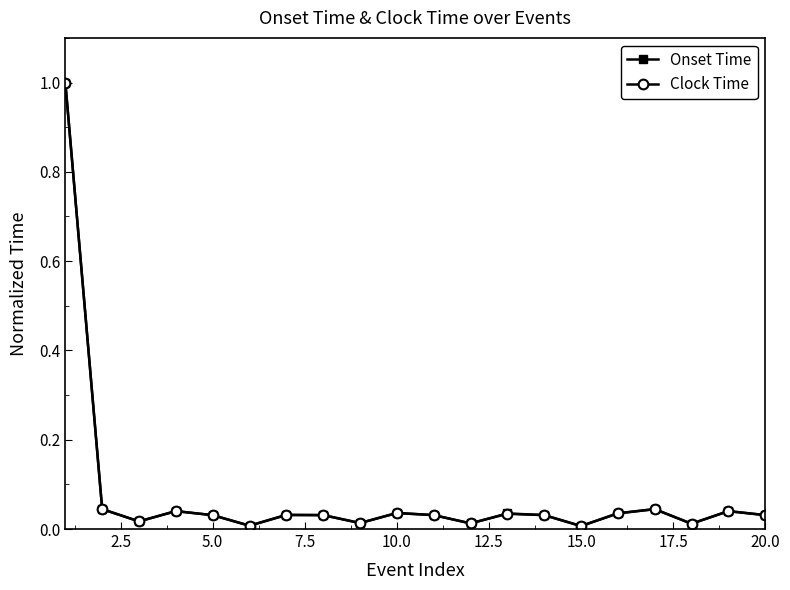

Which series has the largest range (max minus min)?

Onset Time